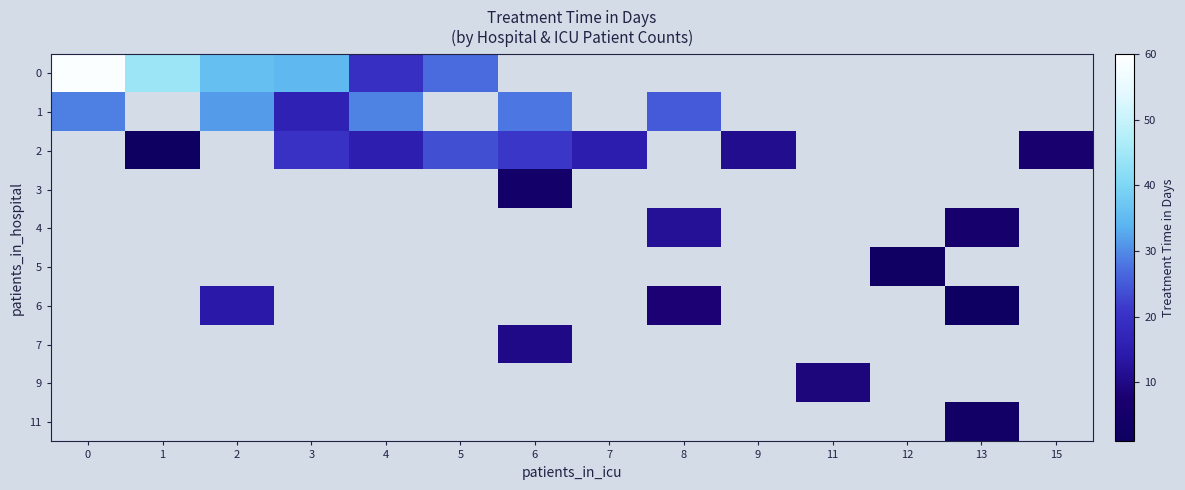

The value of 6 at 8 is 2.1. True or false?

False